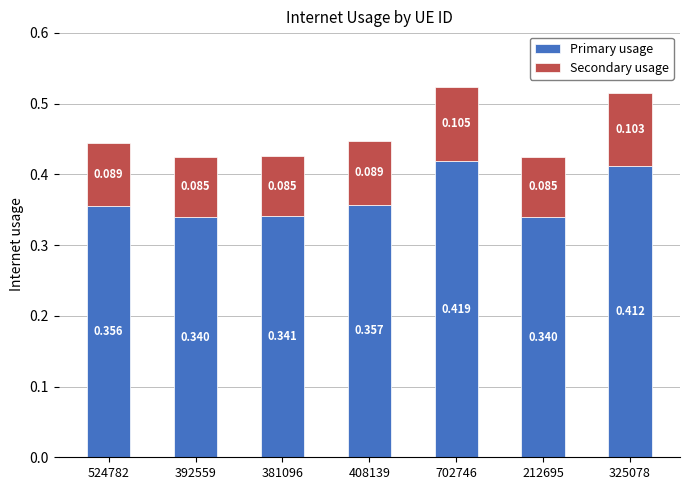

List the labels in order of Secondary usage value, smallest first.

212695, 392559, 381096, 524782, 408139, 325078, 702746